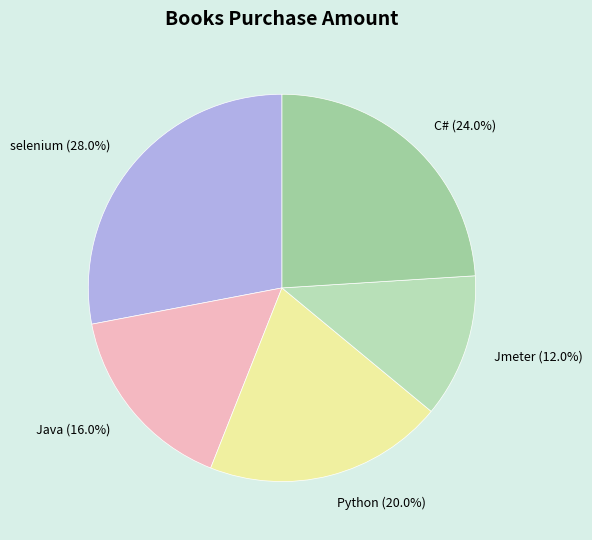

How many slices are in this pie chart?

5